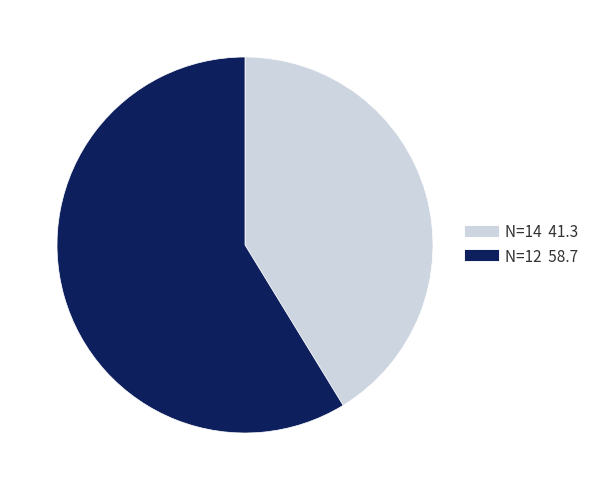

Between N=14 and N=12, which is larger?

N=12